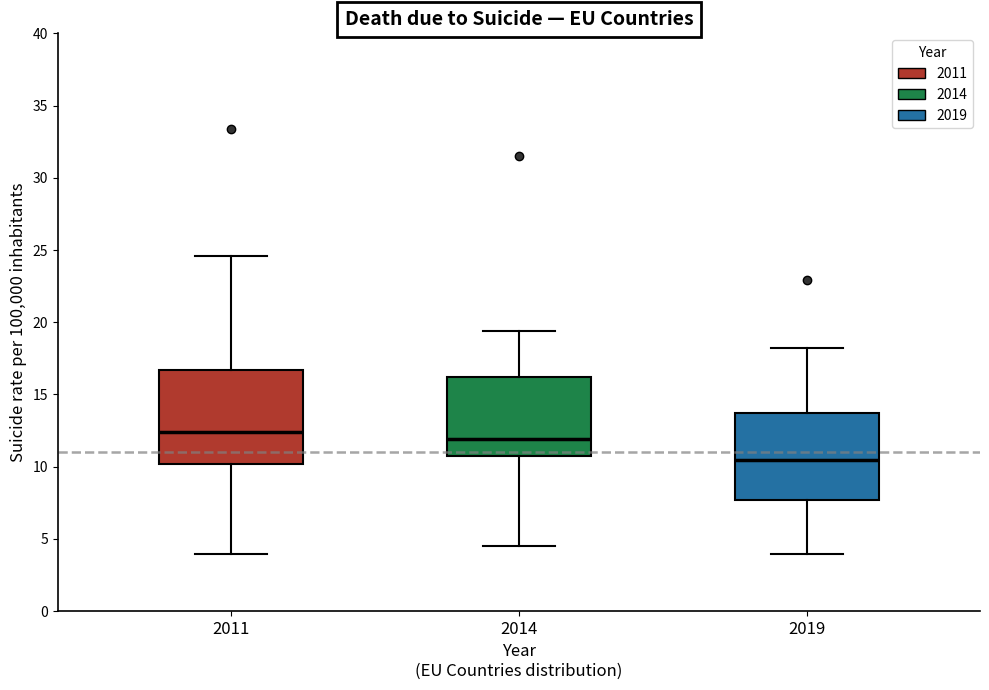

Reading left to right, read every box against the y-axis: the position of its median line, the range the box covers, and the ends of its whiskers. The values are not printed on the chart, so give them approximately, as read against the axis.

2011: median 12.5, box 10.0 to 16.5, whiskers 4.0 to 24.5
2014: median 12.0, box 11.0 to 16.0, whiskers 4.5 to 19.5
2019: median 10.5, box 7.5 to 13.5, whiskers 4.0 to 18.0